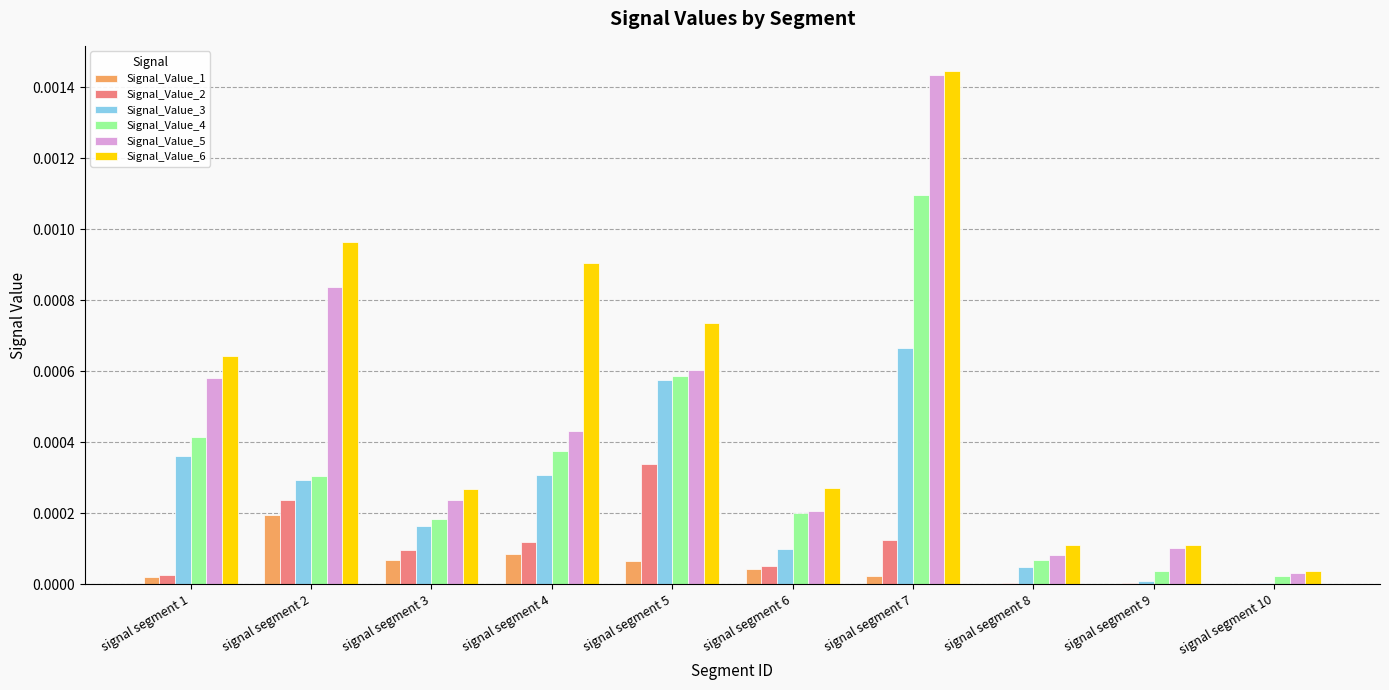

Is the value of Signal_Value_1 at signal segment 9 greater than the value of Signal_Value_4 at signal segment 7?

No